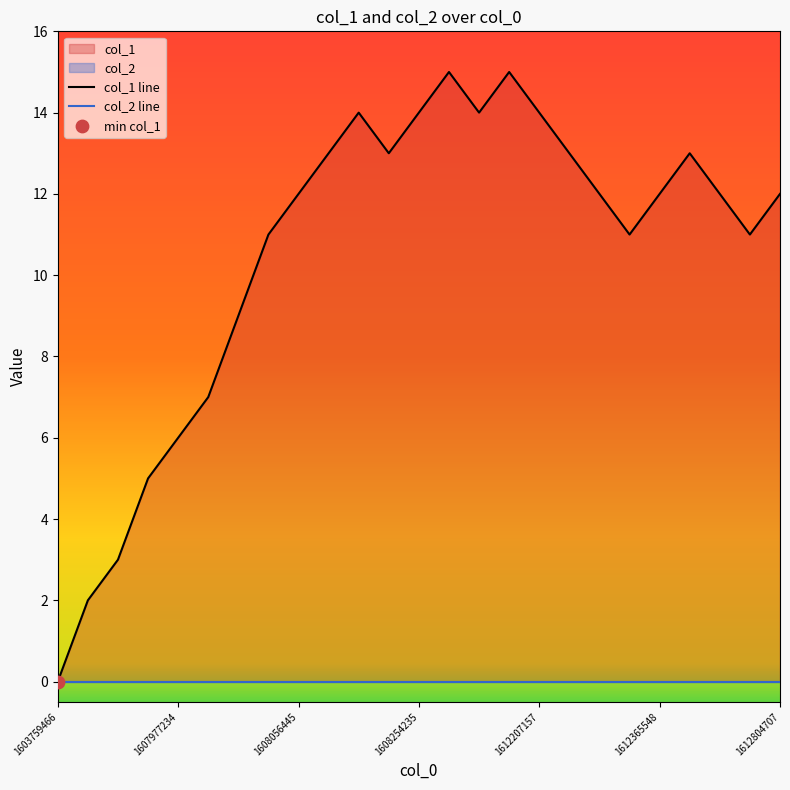

Which series has the widest spread of Y values?

col_1 line